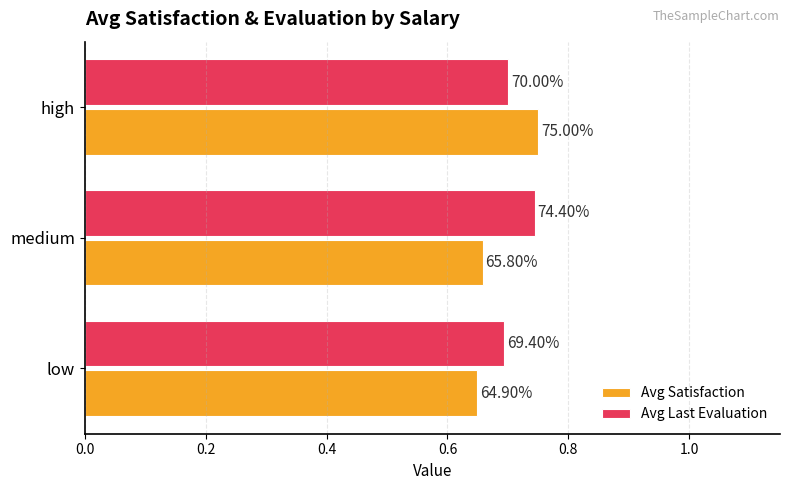

What are all the series names shown in the legend?

Avg Satisfaction, Avg Last Evaluation